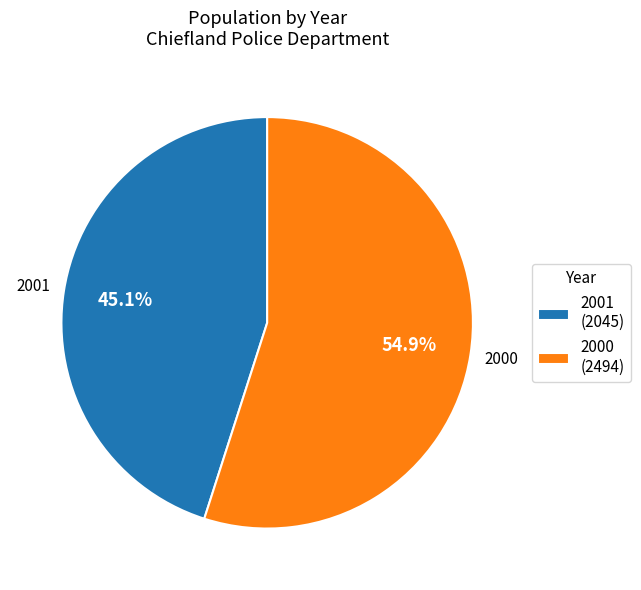

Rank the categories by value from lowest to highest.

2001, 2000